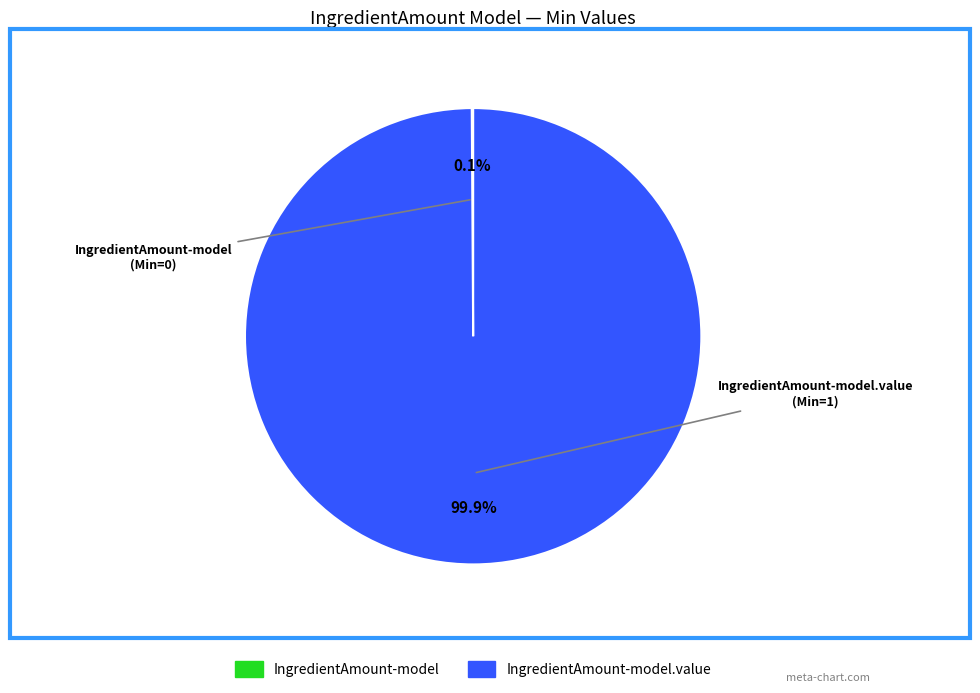

To the nearest percent, what is the difference between the largest and smallest slice percentages?

100%